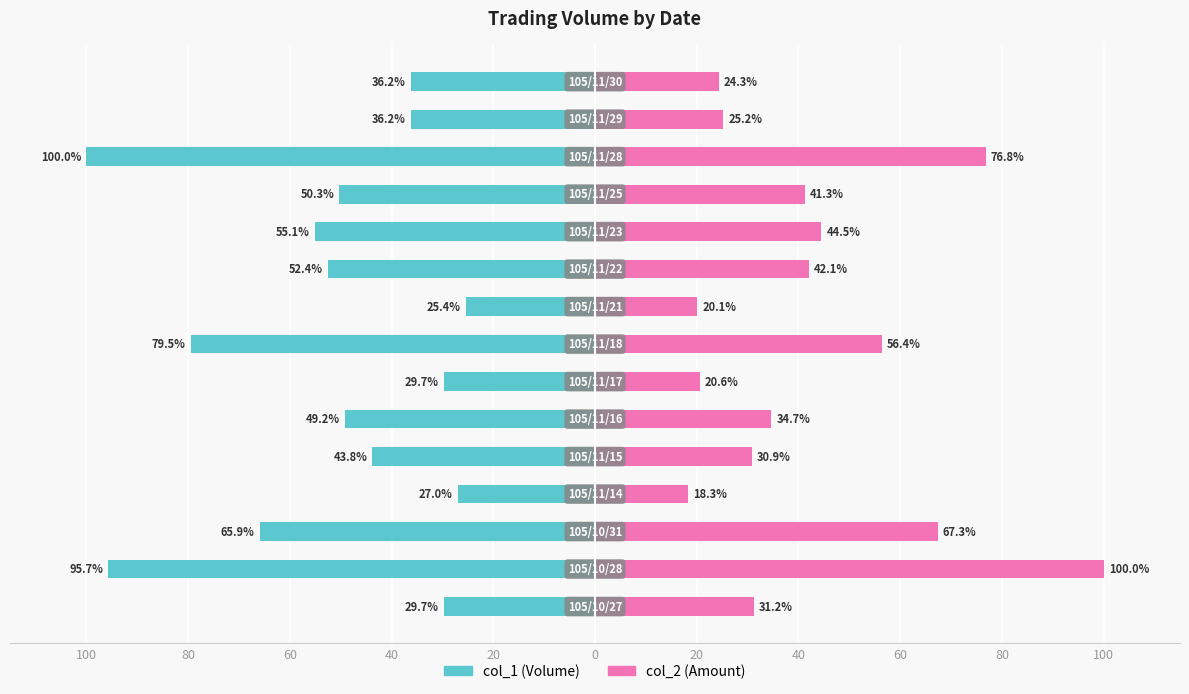

Does the chart contain stacked bars?

No